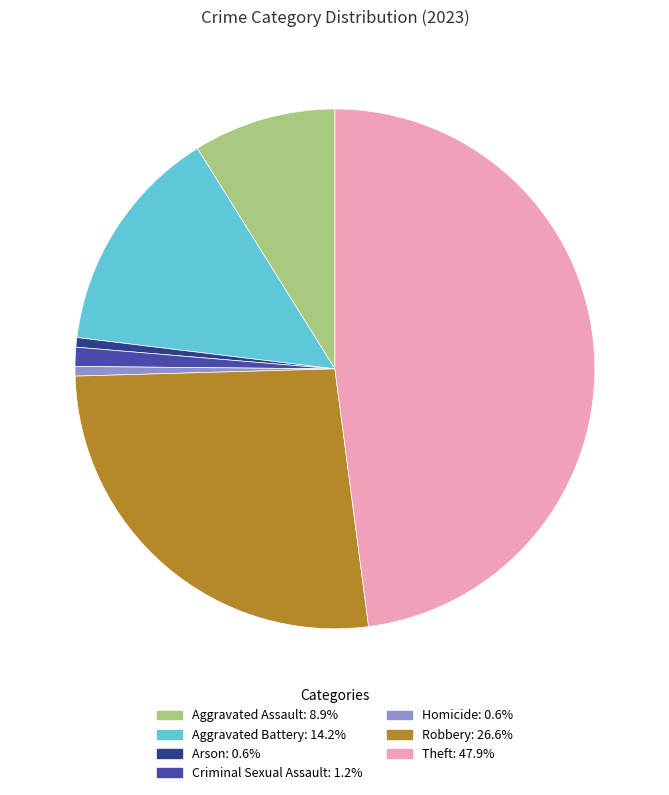

Which has a higher value, Aggravated Assault or Aggravated Battery?

Aggravated Battery